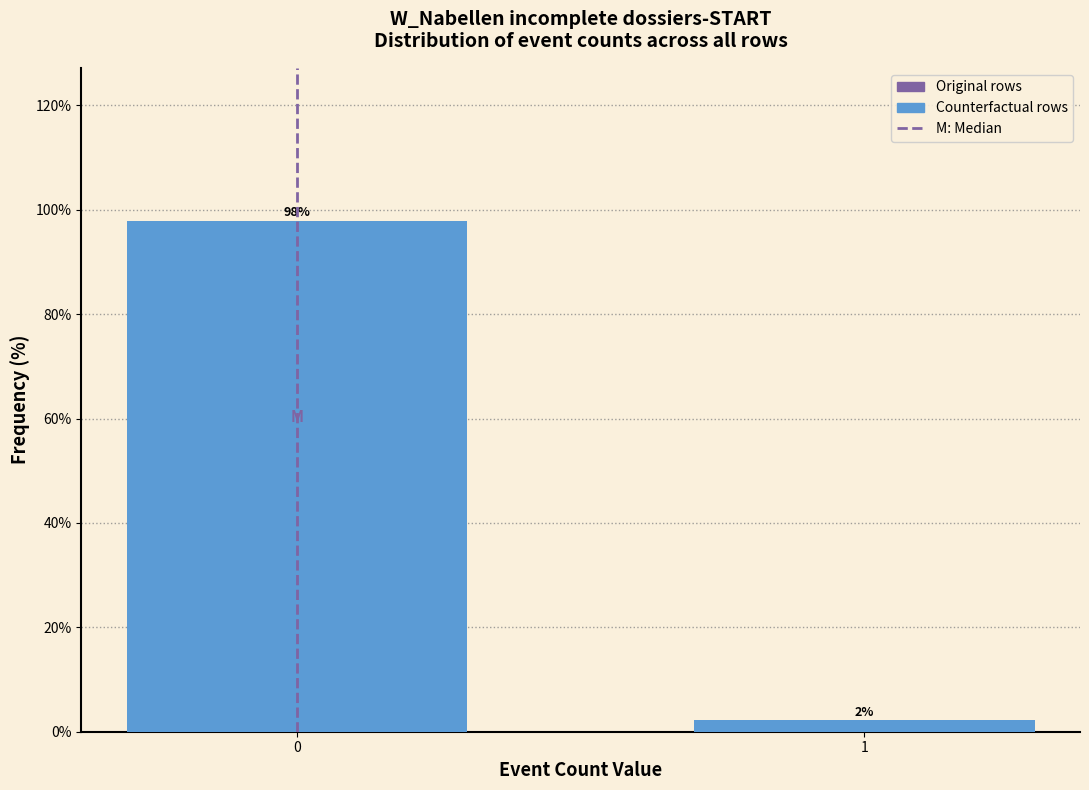

List the labels in order of value, largest first.

0, 1